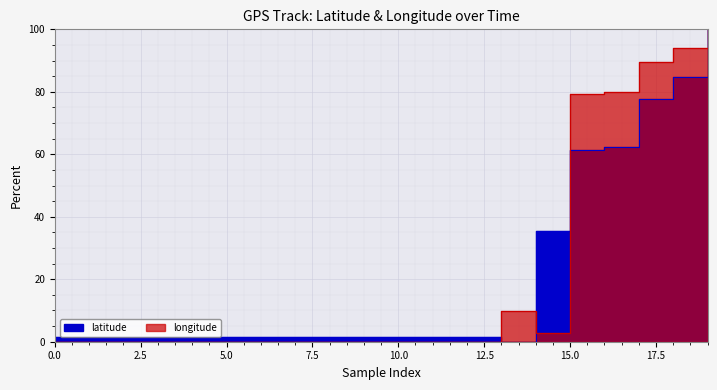

Is it true that longitude equals 14.1 at 13?

False